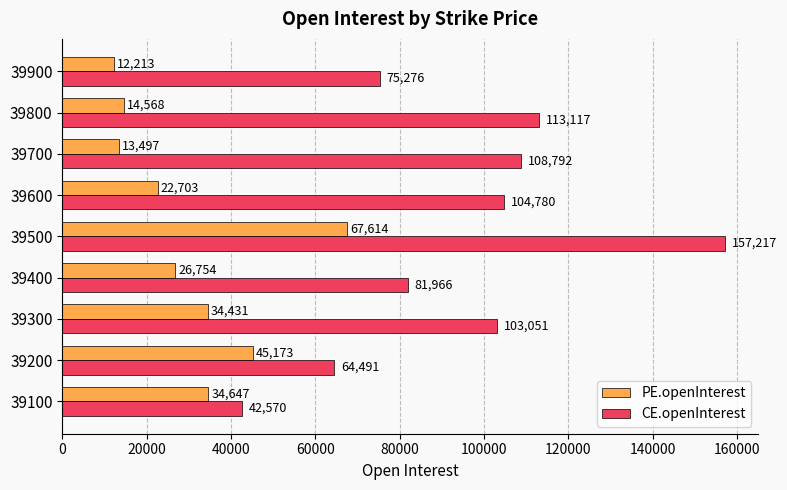

What is the maximum value shown in the chart?

157217